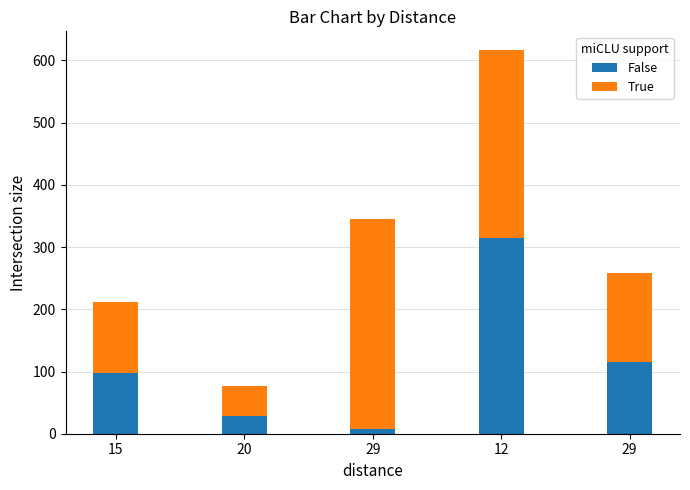

Which series has the largest total across all categories?

True